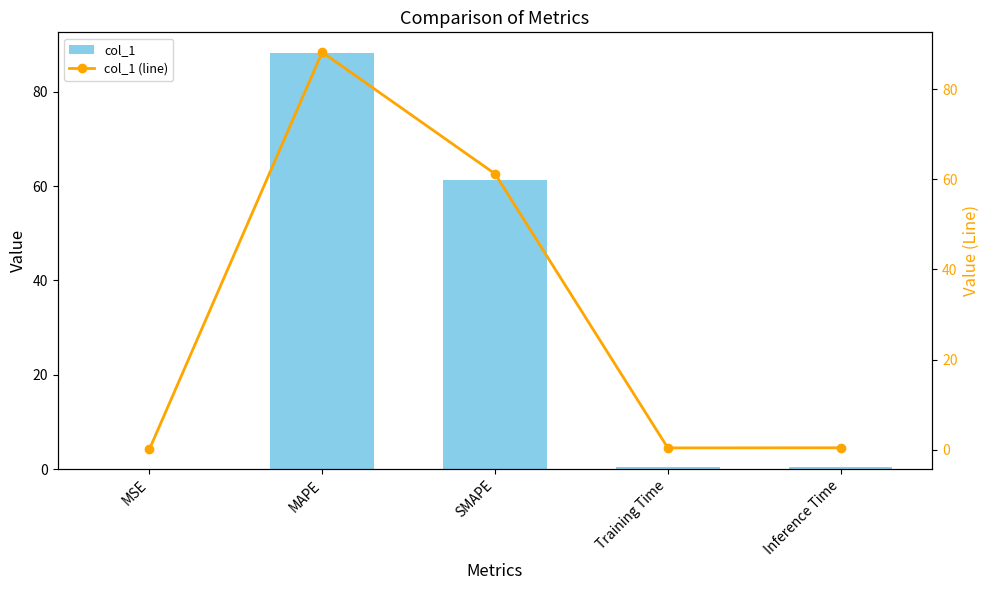

Reading left to right, list all the values displayed in this chart.

col_1: 0.1	88.2	61.2	0.4	0.4
col_1 (line): 0.1	88.2	61.2	0.4	0.4